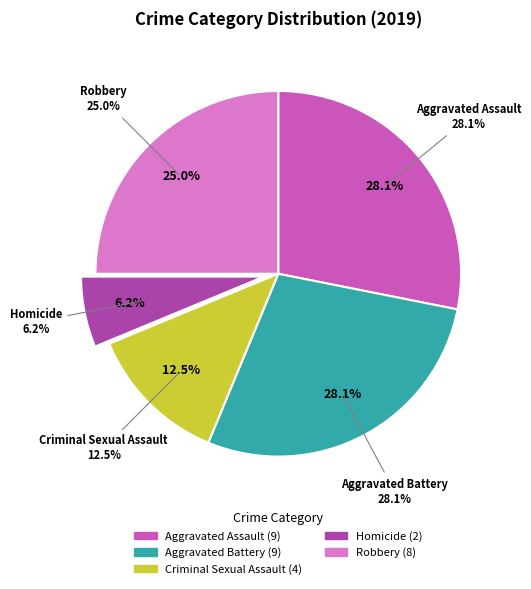

Rank the categories by value from highest to lowest.

Aggravated Assault, Aggravated Battery, Robbery, Criminal Sexual Assault, Homicide